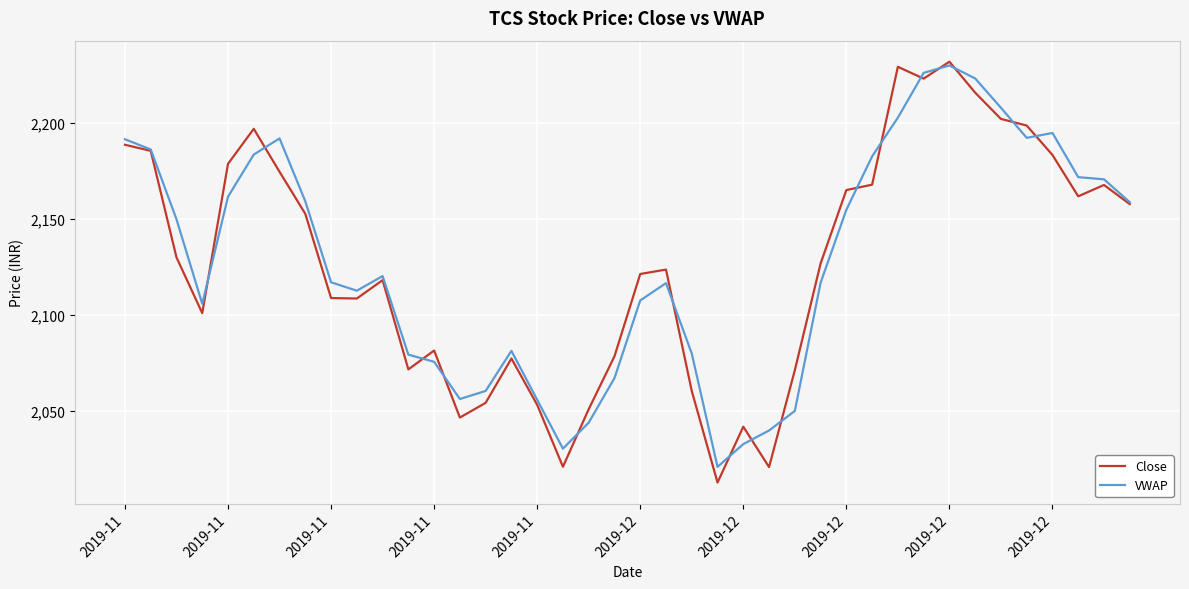

What is the maximum value shown in the chart?

2231.7